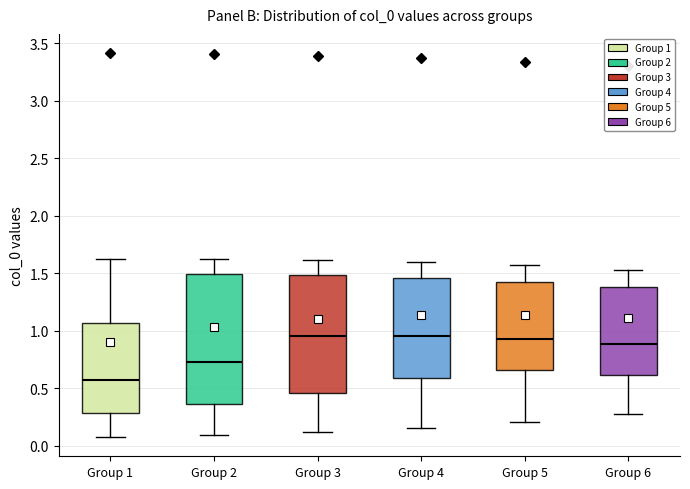

Where is the lower edge of the box for Group 1 on the y-axis? The values are not printed on the chart, so give them approximately, as read against the axis.

0.30